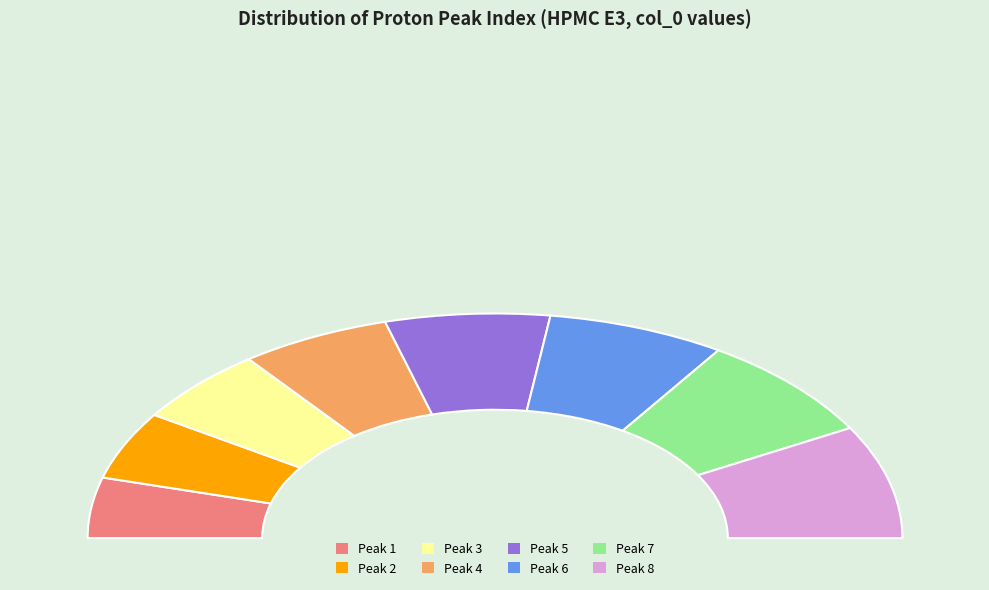

Combined, do 4 and 1 account for over 50%?

No